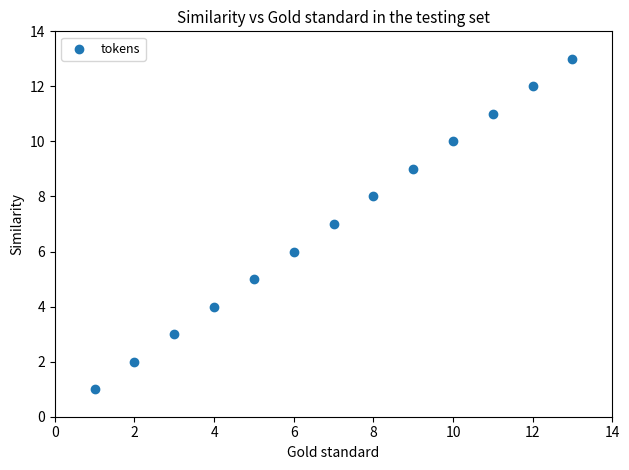

What is the range of X values (max minus min)?

12